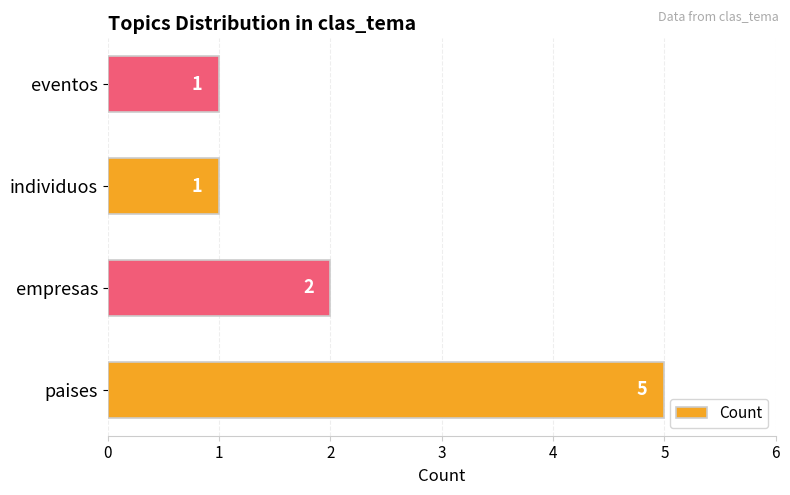

What is the sum of all values?

9